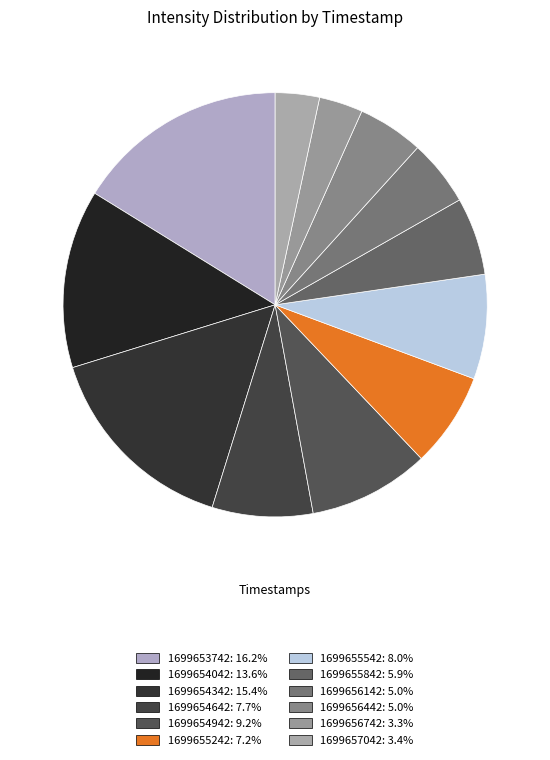

To the nearest percent, what is the combined percentage of 1699654042 and 1699656442?

19%